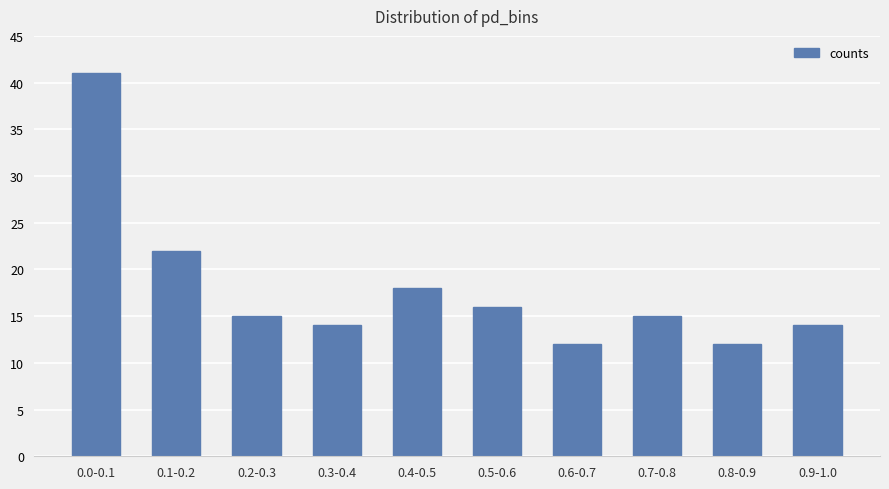

What is the label of the 10th bar from the left?

0.9-1.0